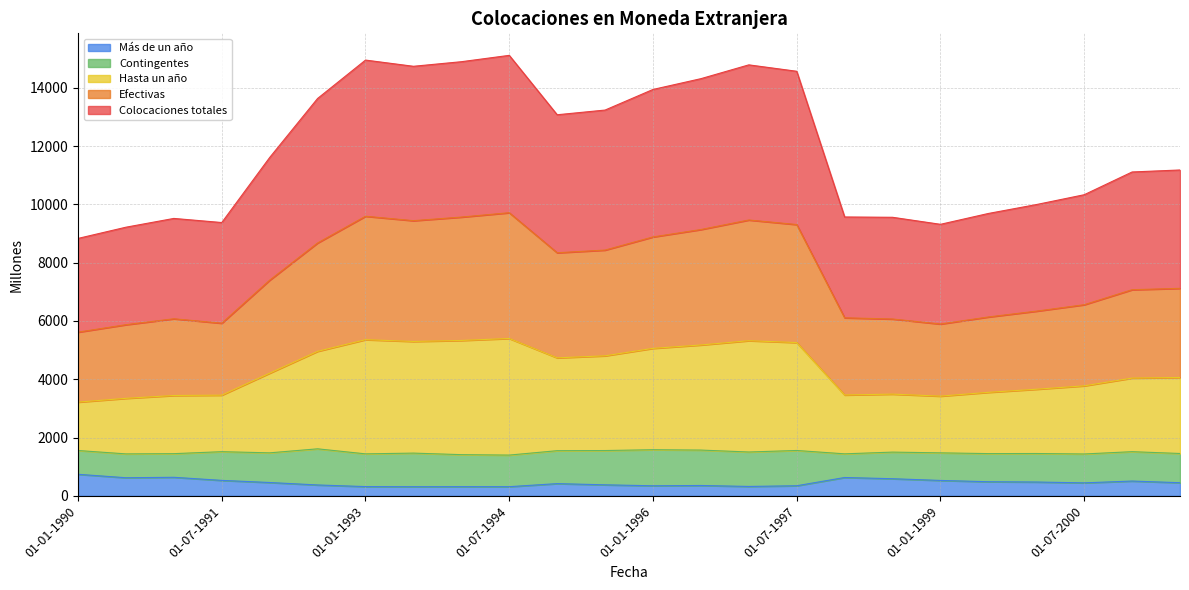

What is the difference between the highest and lowest values at 01-07-1999?

9204